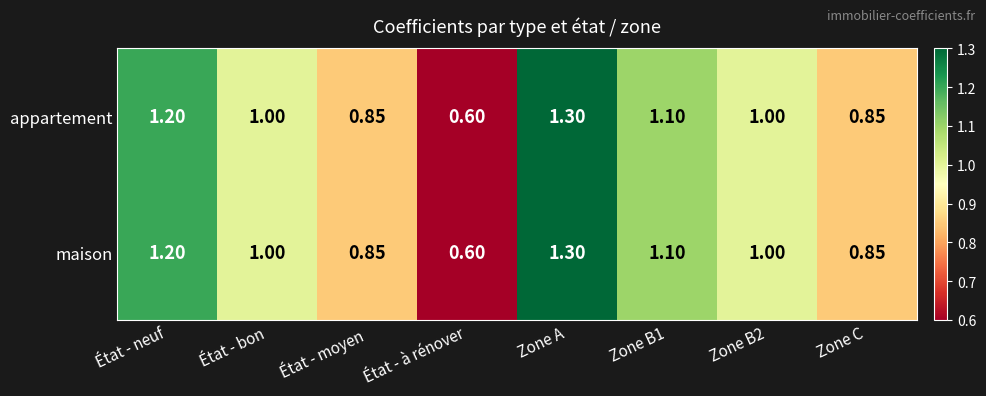

Is the value of maison at État - neuf greater than the value of appartement at État - à rénover?

Yes